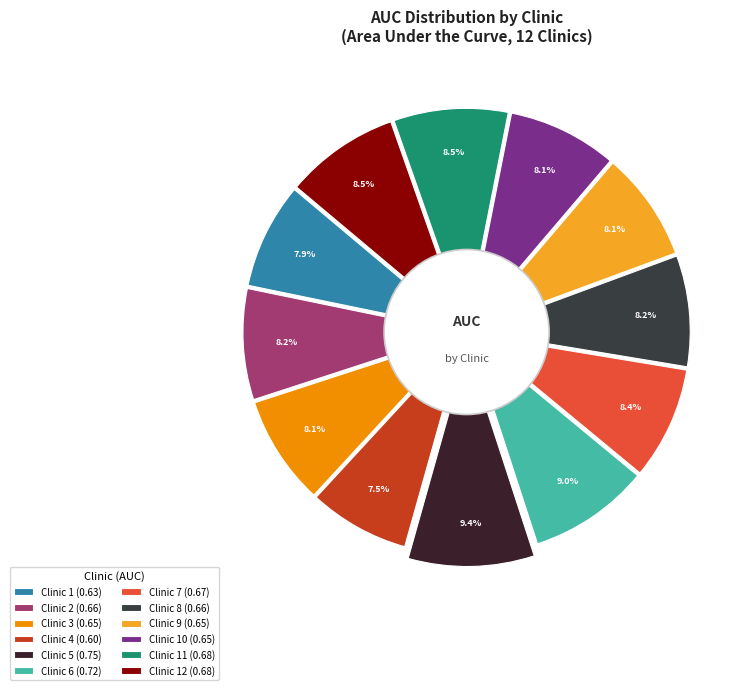

True or false: Clinic 9 accounts for 8% of the total.

True